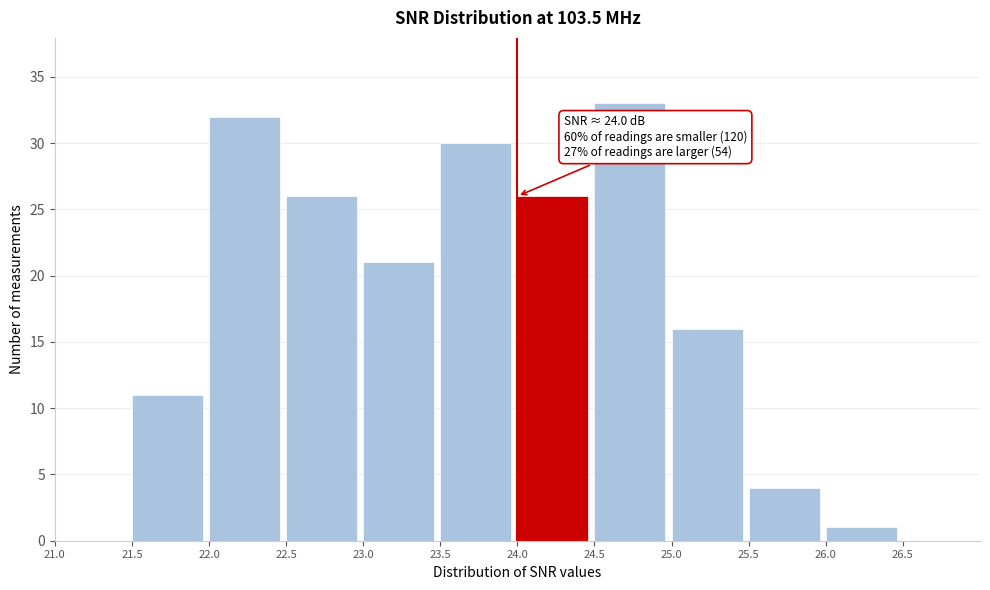

Over which range of the x-axis is the bar tallest?

24.5 to 25.0